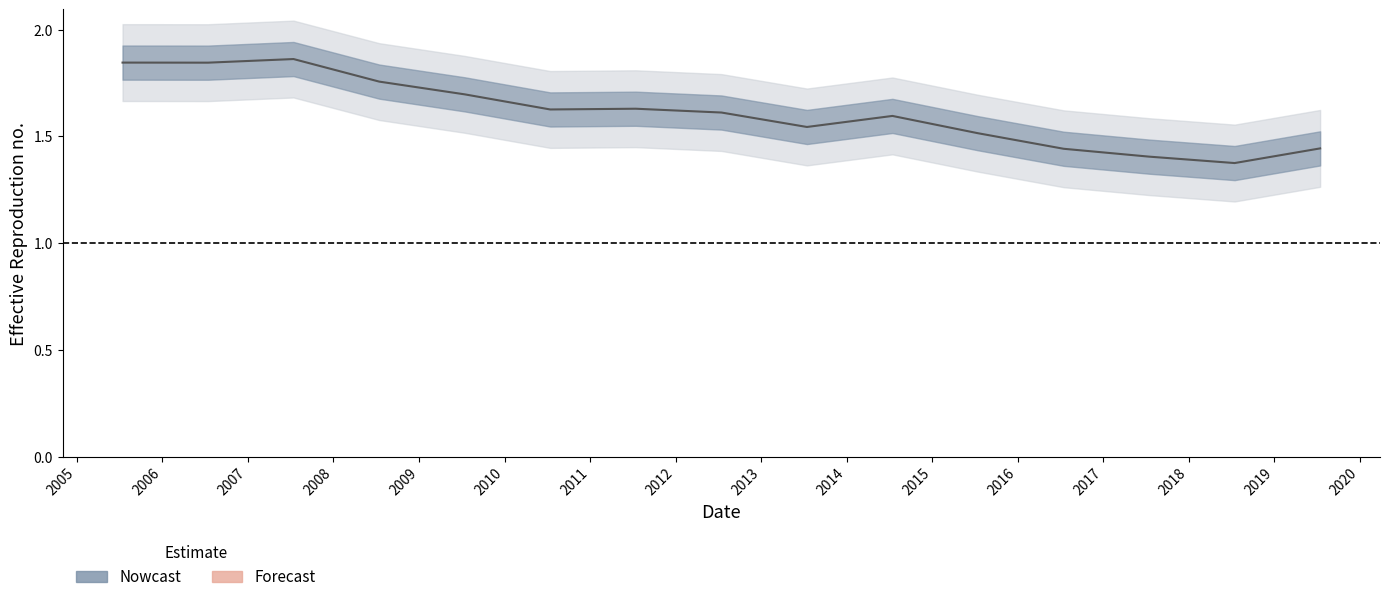

Approximately how many times larger is the value at 2008-07-15 compared to 2014-07-15?

1.1